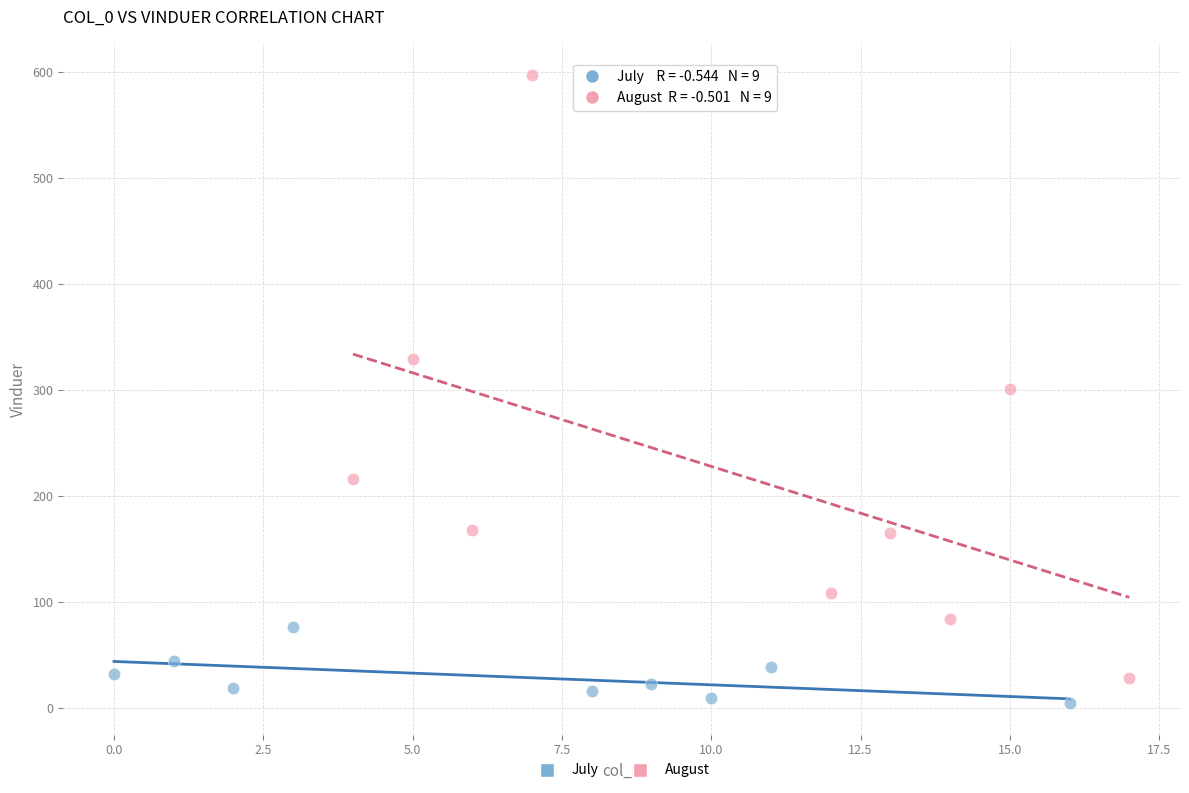

Which series contains the highest Y value?

August